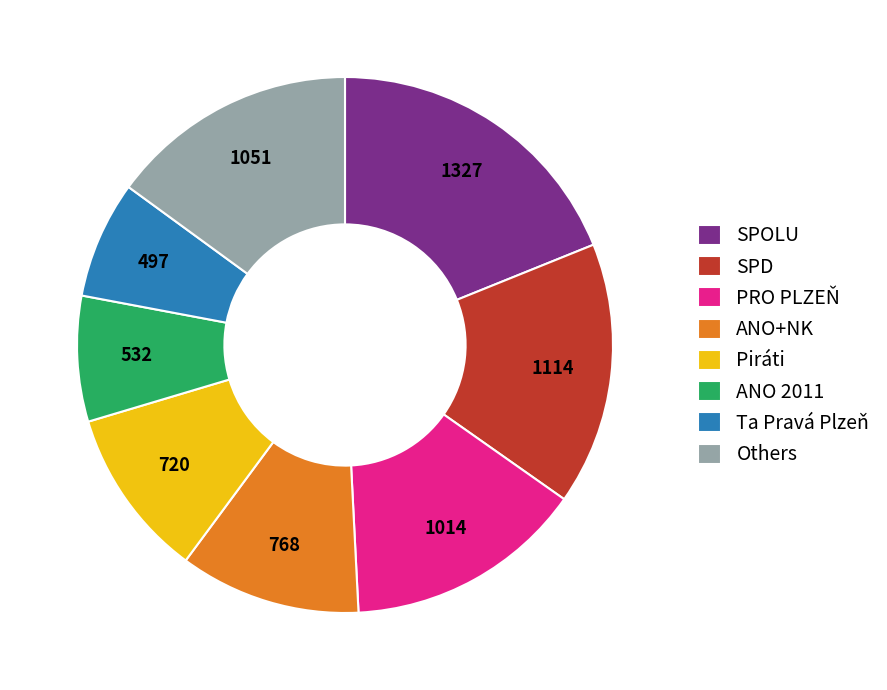

What is the largest slice in the pie chart?

SPOLU